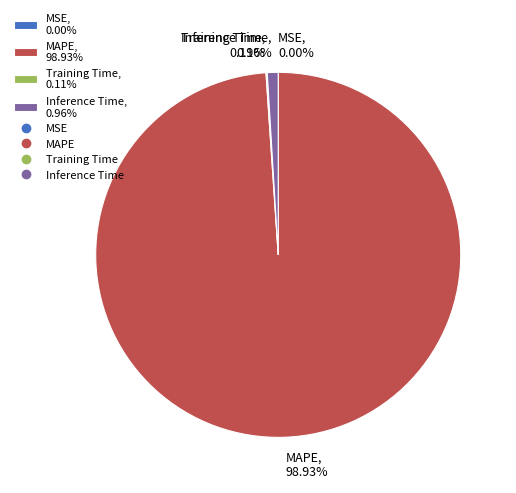

Is there any slice that represents more than half of the pie?

Yes